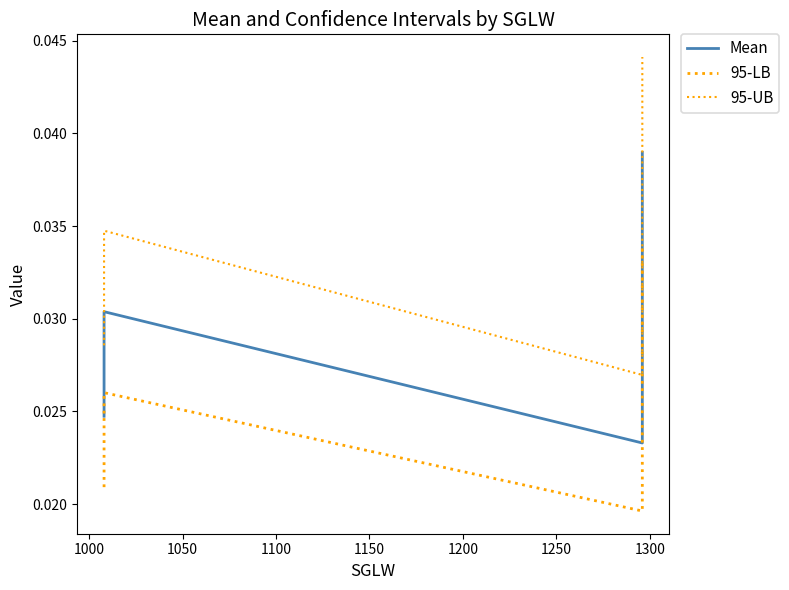

Rank the series by their maximum value, from highest to lowest.

95-UB, Mean, 95-LB